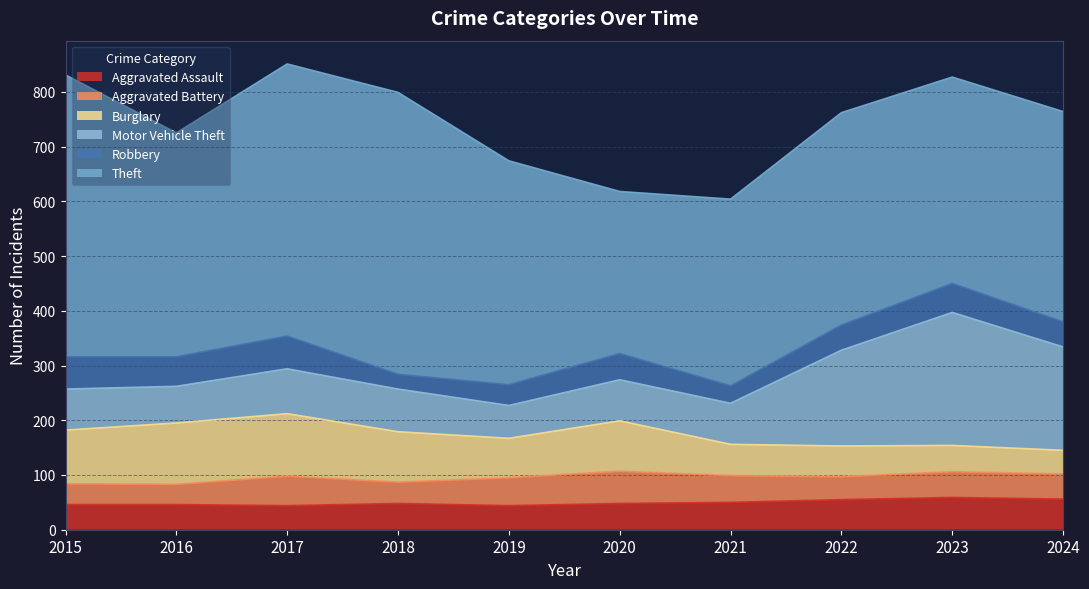

True or false: Burglary and Theft intersect in this chart.

False